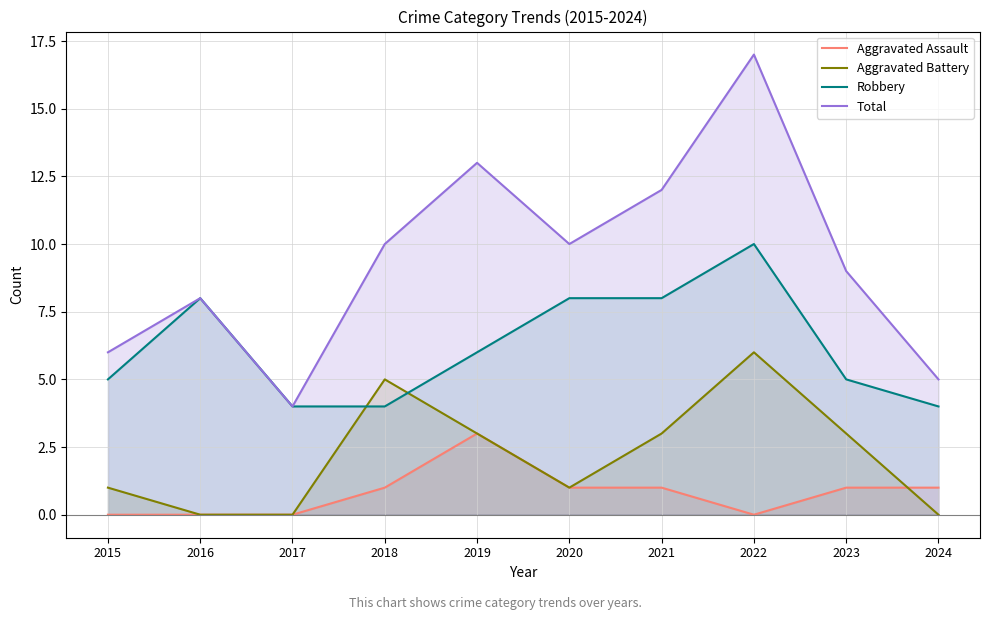

What is the value of the Aggravated Assault point at the 7th from the left?

1